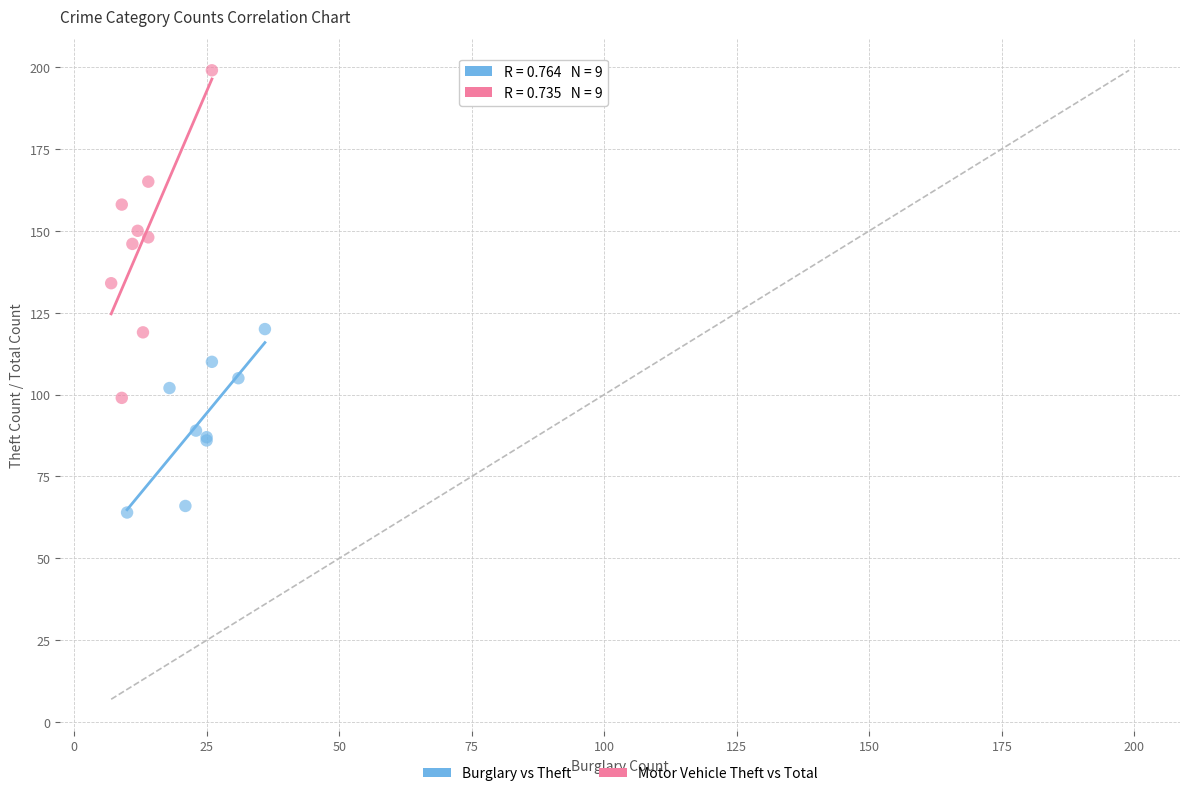

Which series contains the lowest Y value?

Burglary vs Theft